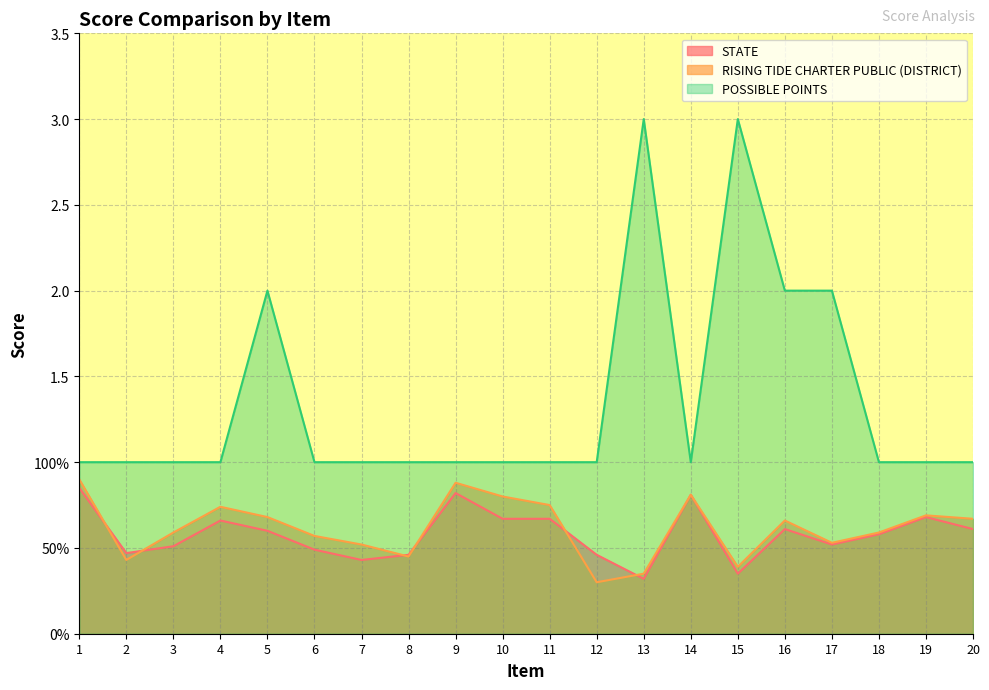

True or false: STATE and POSSIBLE POINTS cross at least once.

False